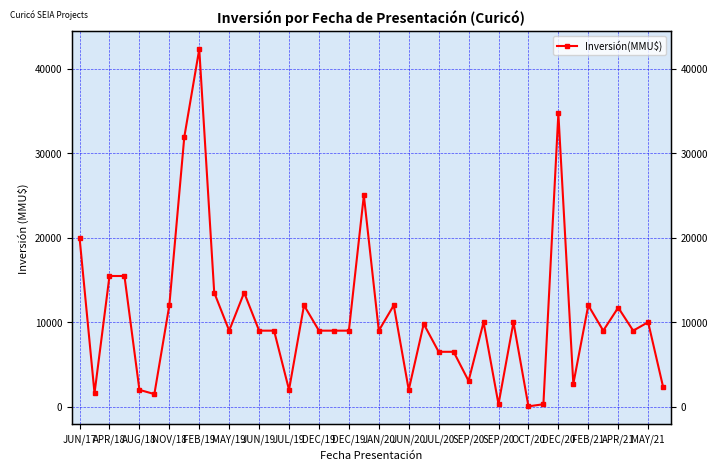

Is this an area chart (filled region under the line)?

No